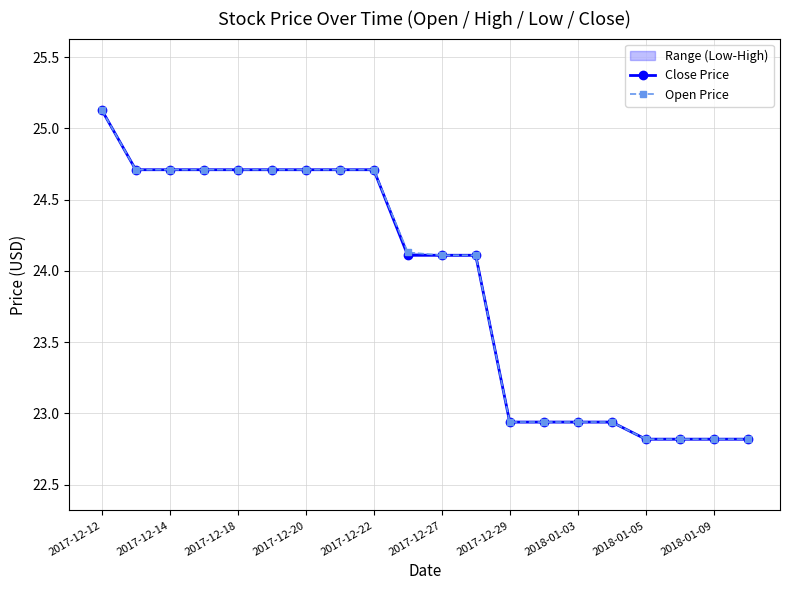

True or false: Close Price and Open Price intersect in this chart.

False